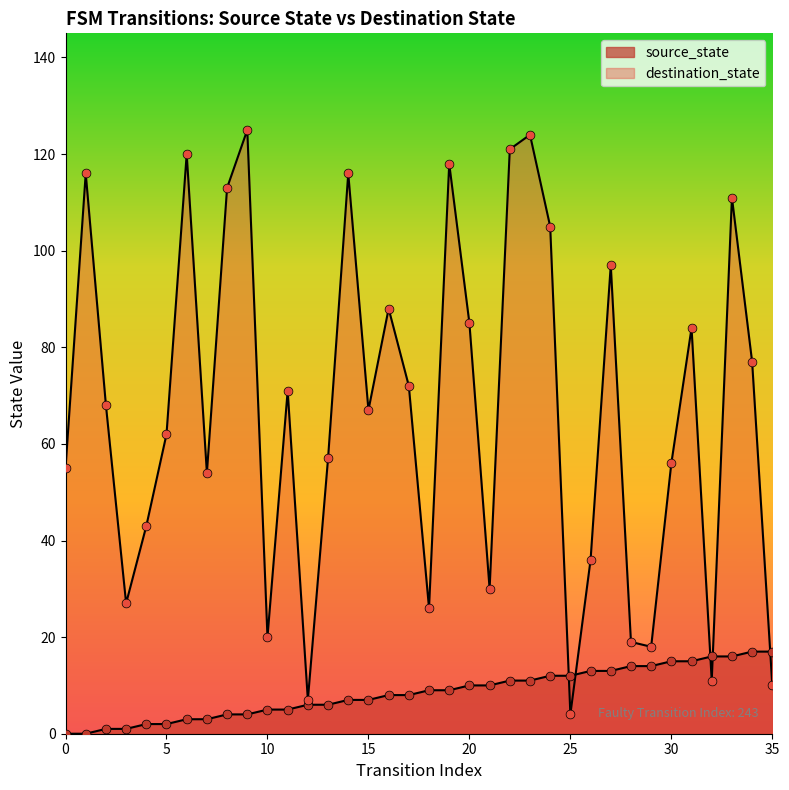

What are all the series names shown in the legend?

source_state, destination_state